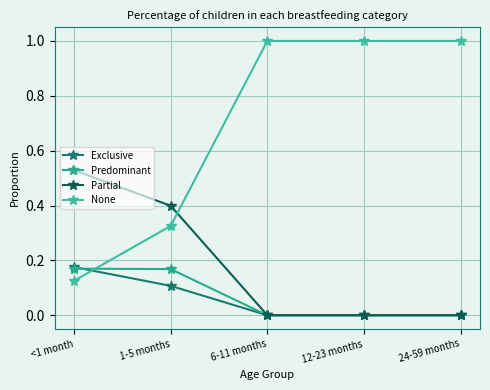

Count the number of categories in the chart.

5